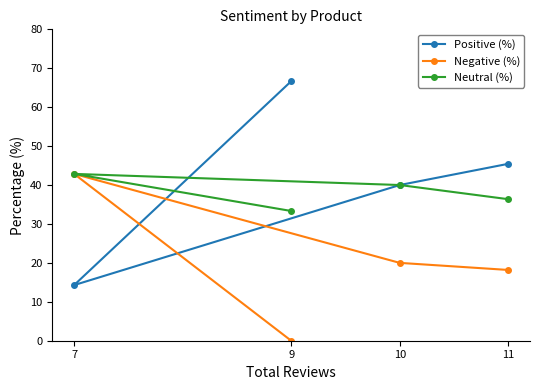

What are all the series names shown in the legend?

Positive (%), Negative (%), Neutral (%)